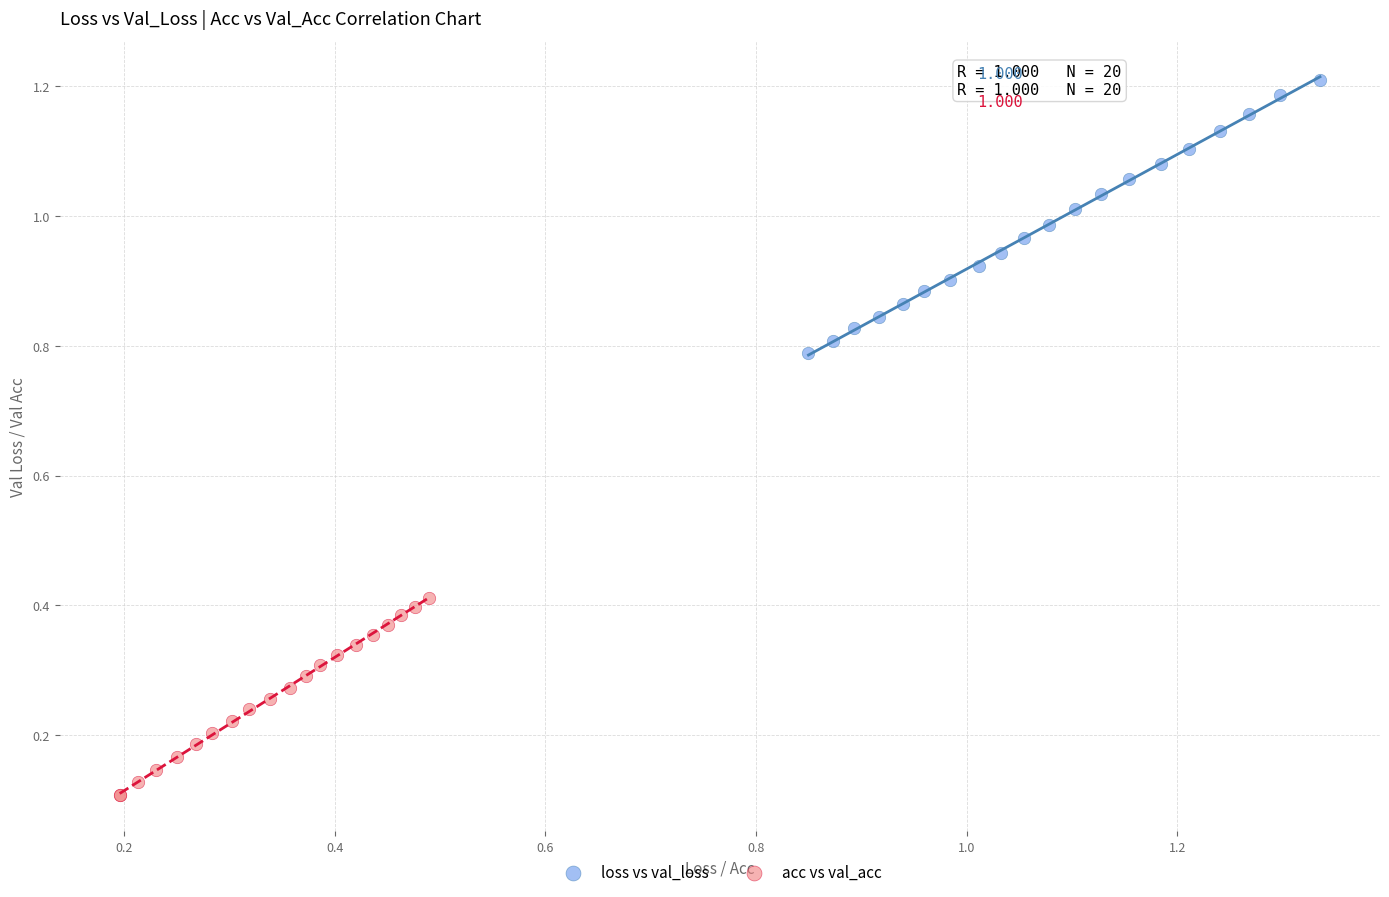

Which series contains the lowest Y value?

acc vs val_acc